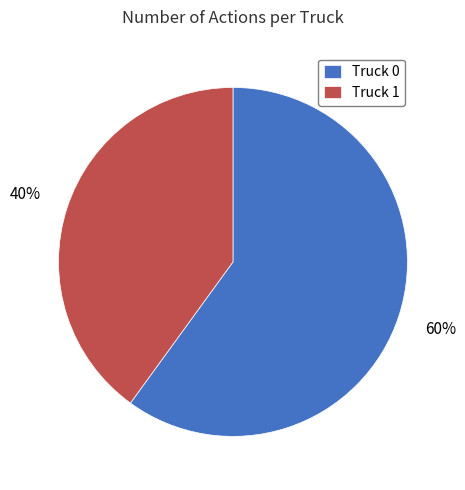

Rank the categories by value from highest to lowest.

Truck 0, Truck 1